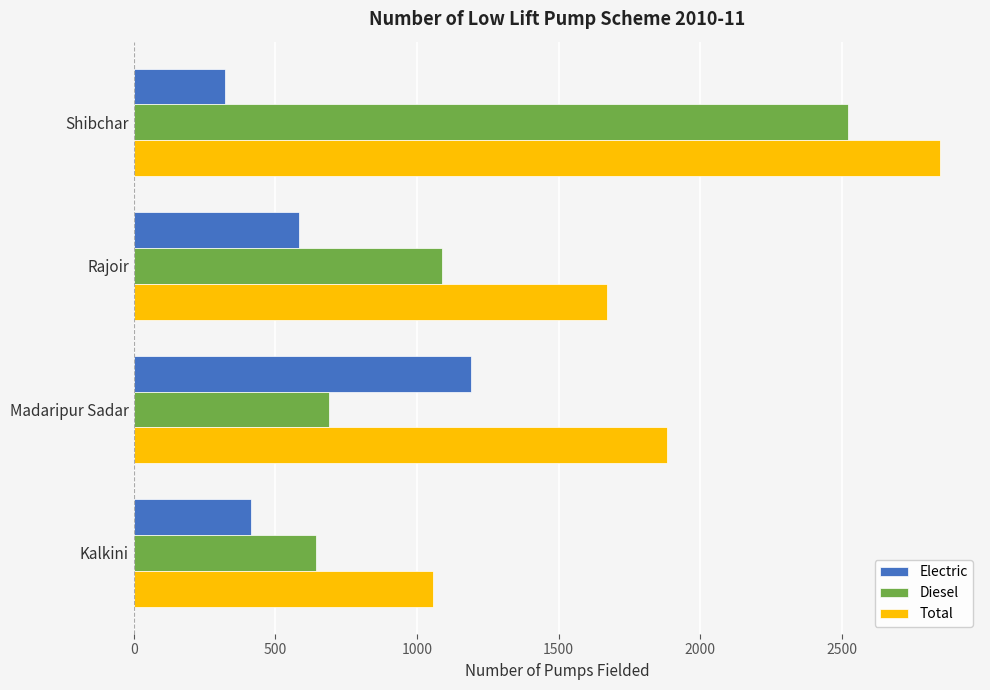

Which label corresponds to the smallest value in the chart?

Shibchar